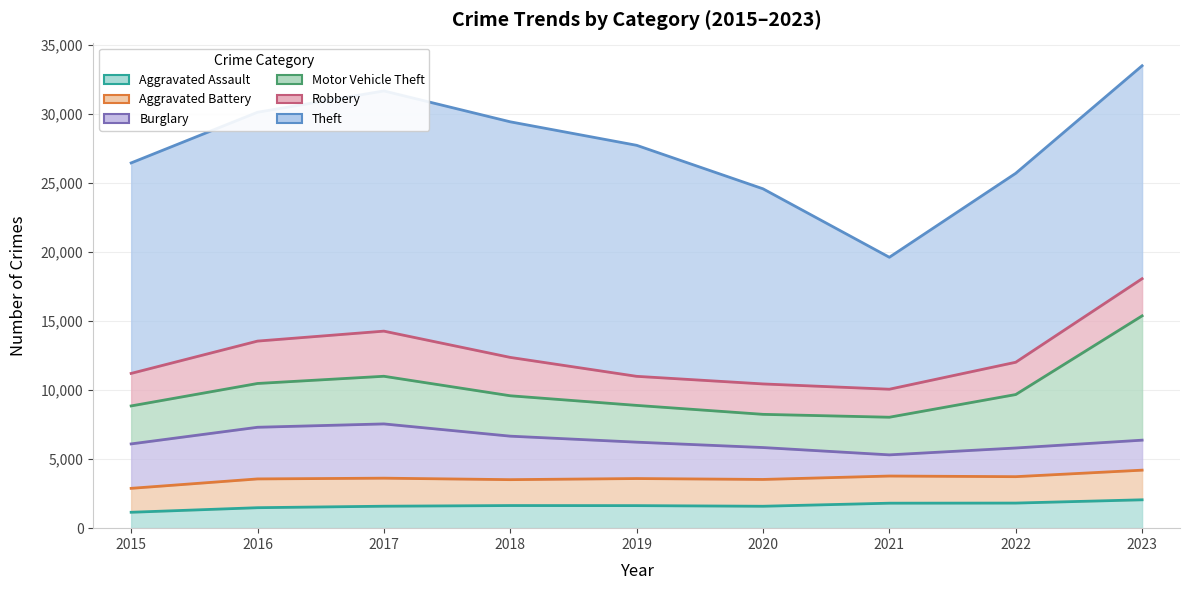

What is the maximum value for Aggravated Assault?

2054